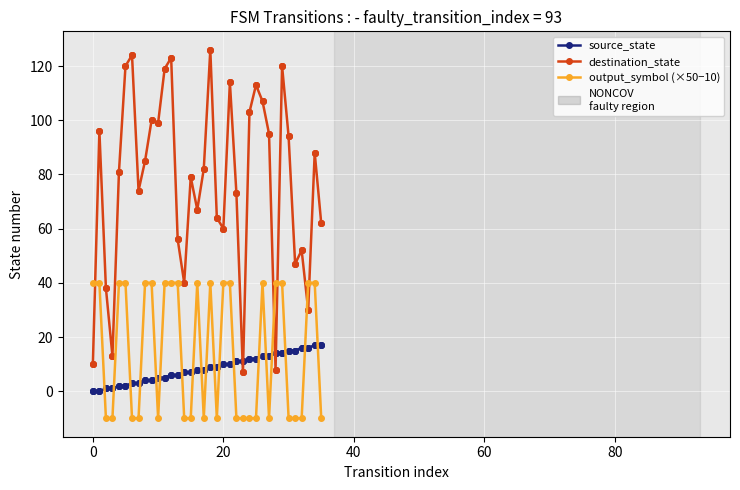

Which series has the largest range (max minus min)?

destination_state